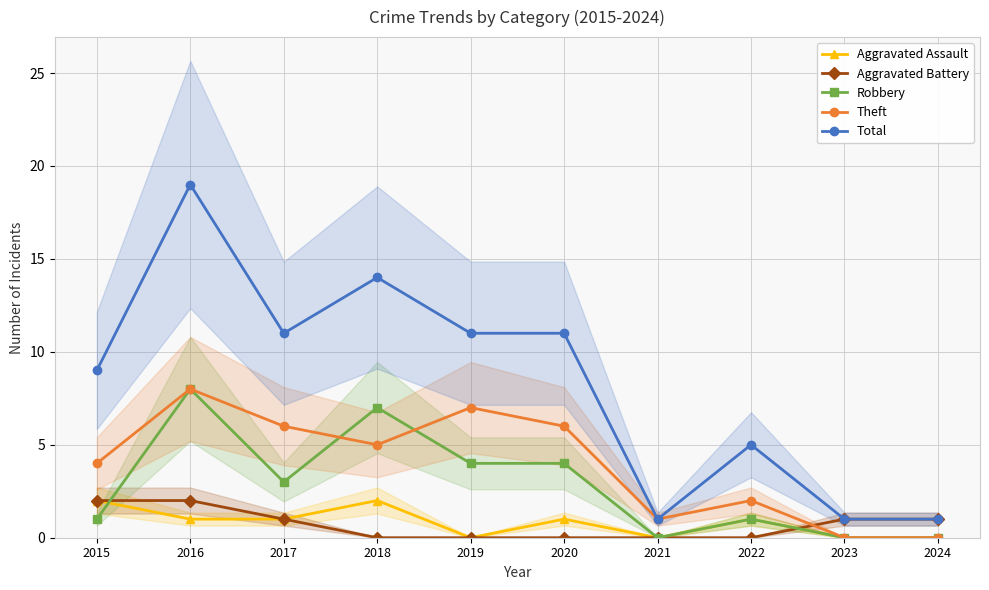

True or false: Aggravated Assault has a value of 1 at 2015.

False